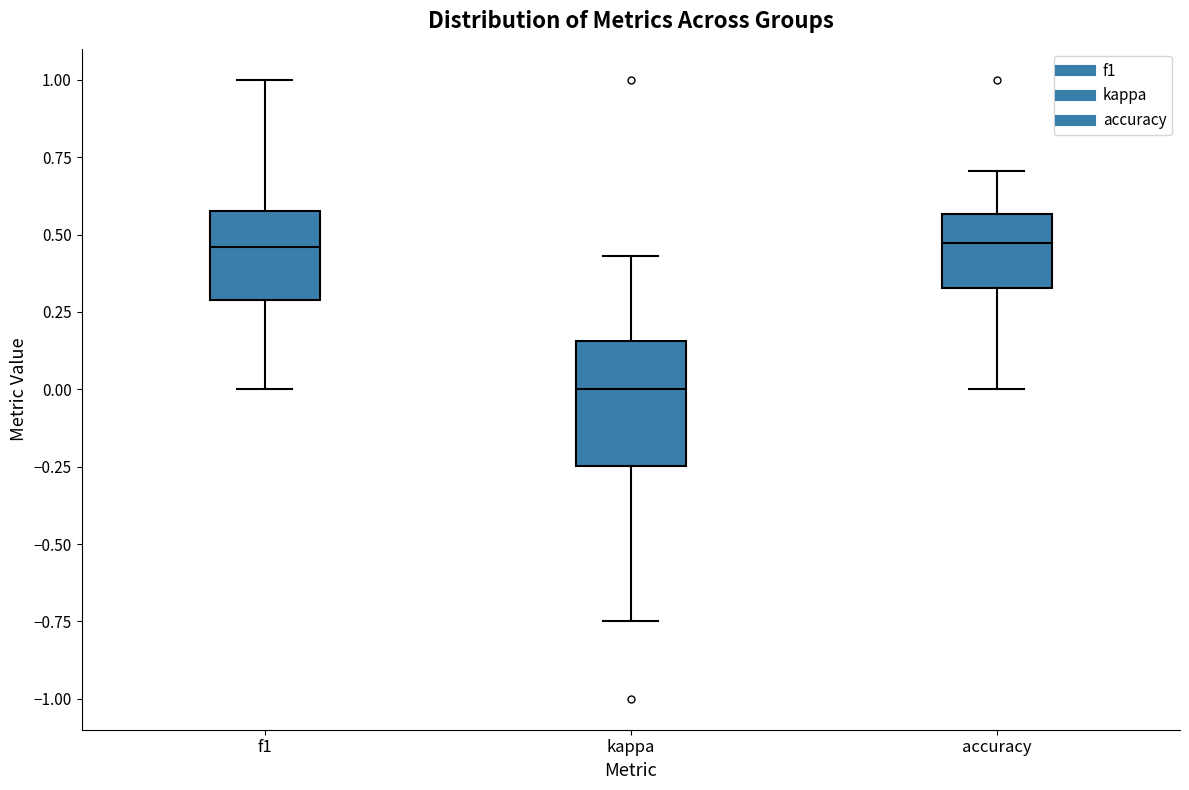

Reading left to right, read every box against the y-axis: the position of its median line, the range the box covers, and the ends of its whiskers. The values are not printed on the chart, so give them approximately, as read against the axis.

f1: median 0.45, box 0.30 to 0.60, whiskers 0.00 to 1.00
kappa: median 0.00, box -0.25 to 0.15, whiskers -0.75 to 0.45
accuracy: median 0.45, box 0.35 to 0.55, whiskers 0.00 to 0.70